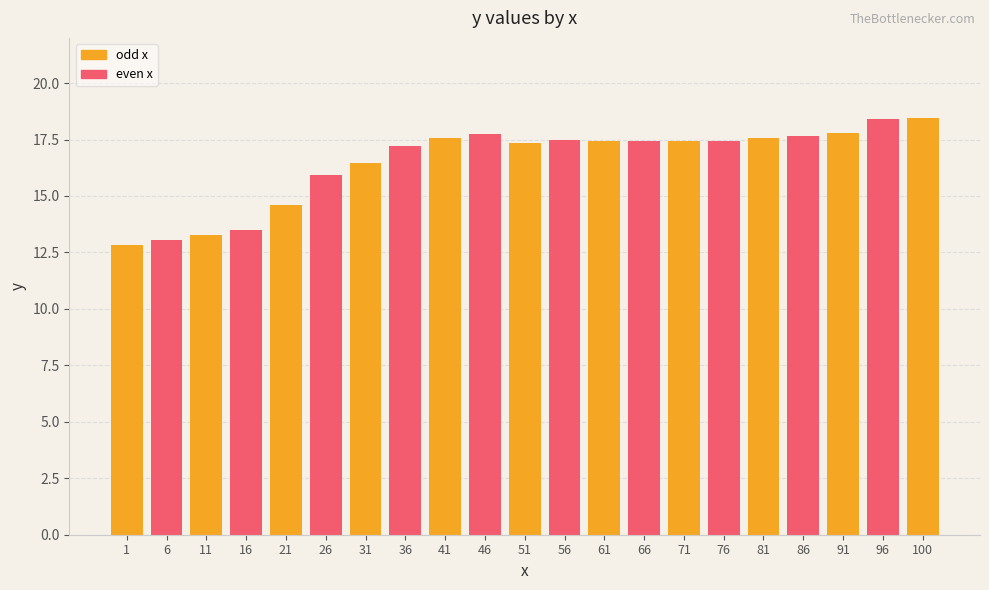

Which has a higher value, 66 or 31?

66